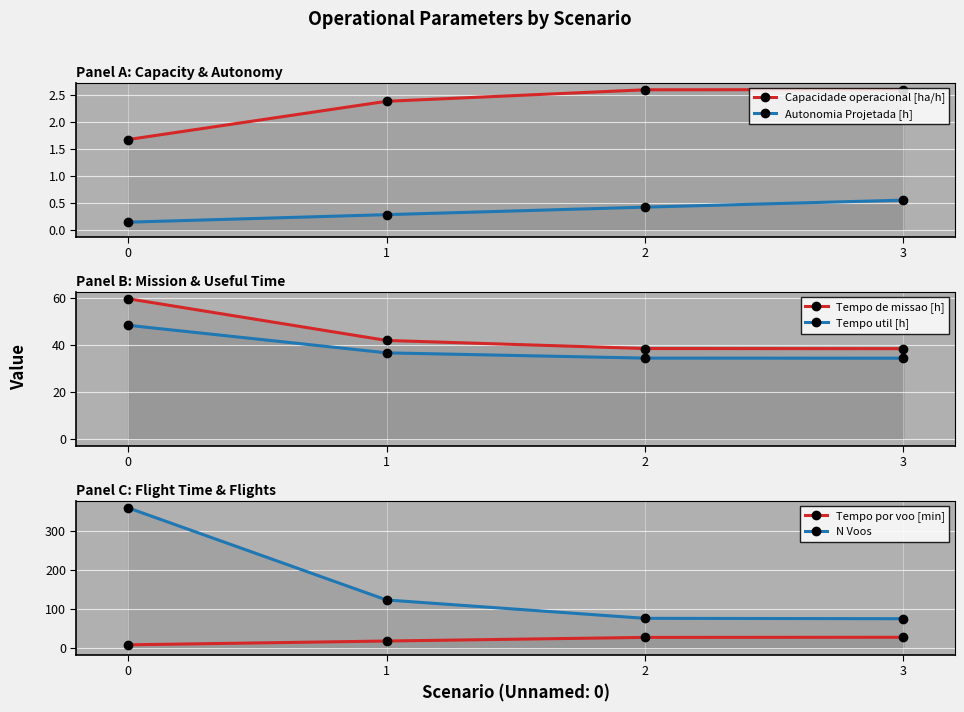

Rank the categories by Autonomia Projetada [h] value from highest to lowest.

3, 2, 1, 0